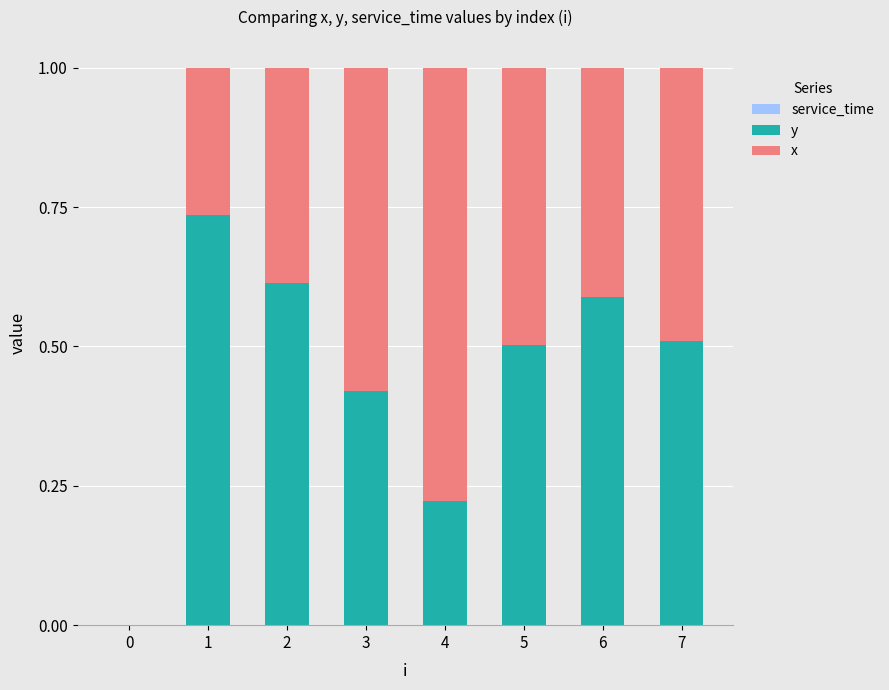

The value of y at 0 is 0.0. True or false?

True